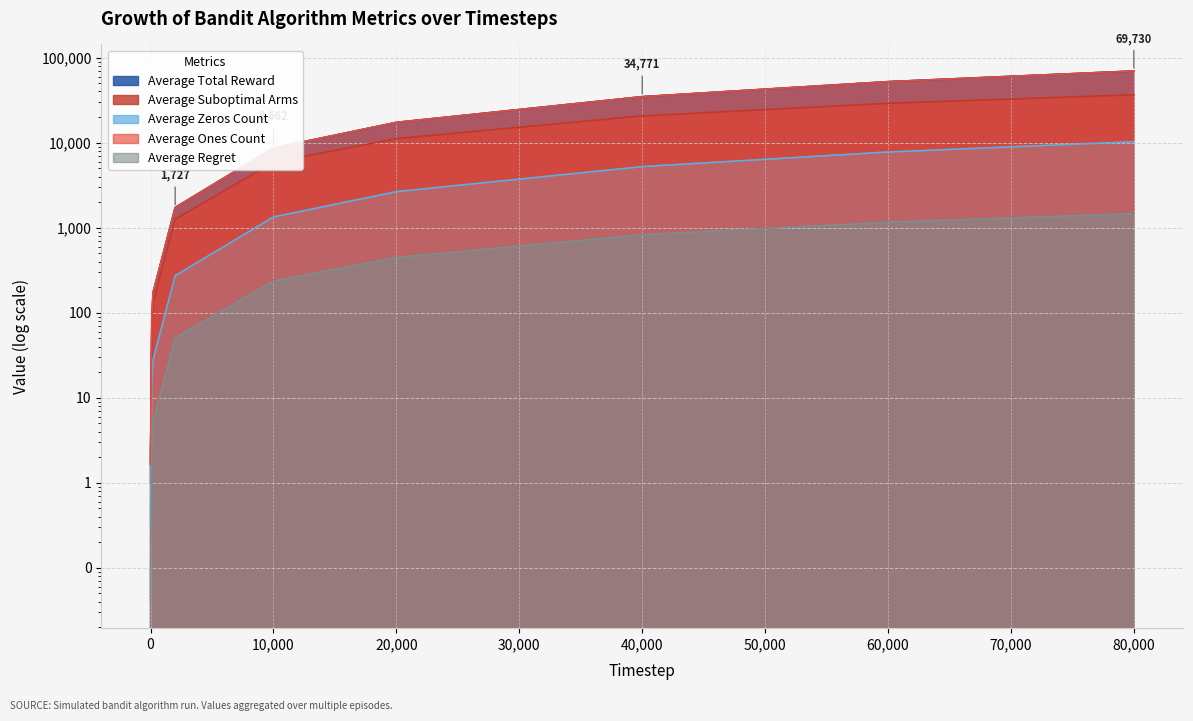

What is the difference between the maximum and minimum values in the Average Ones Count series?

69728.7